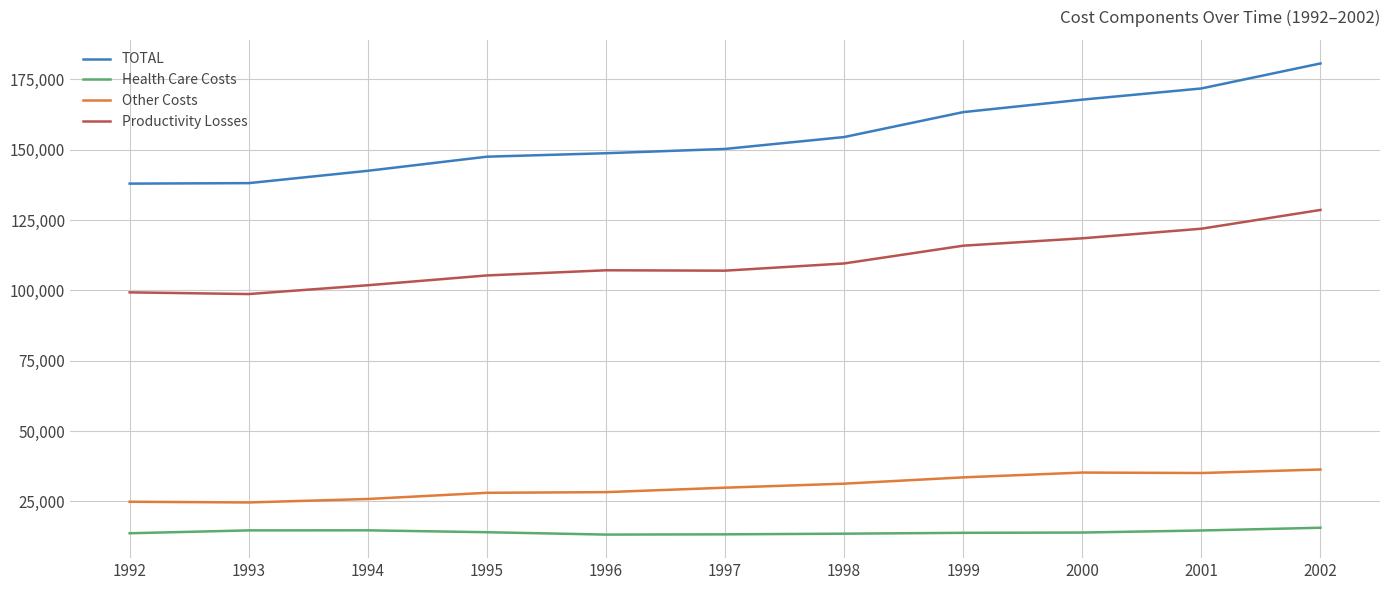

What is the maximum value for Health Care Costs?

15675